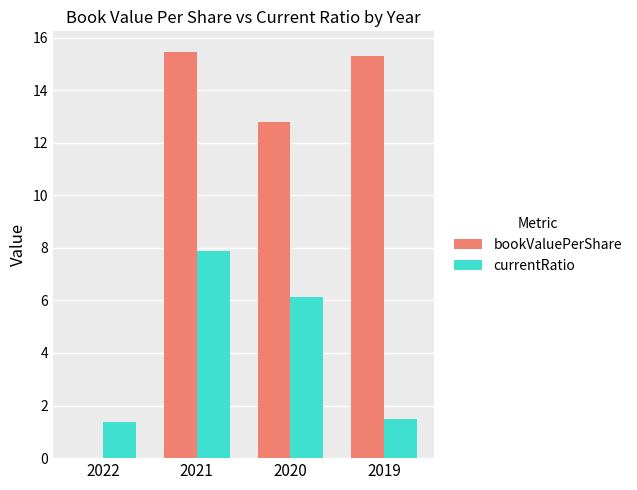

What is the sum of the bookValuePerShare values at 2021 and 2020?

28.3